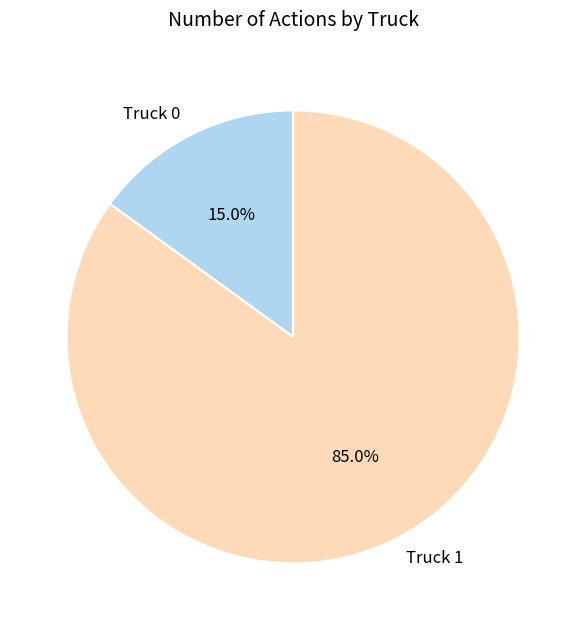

Between Truck 1 and Truck 0, which is larger?

Truck 1